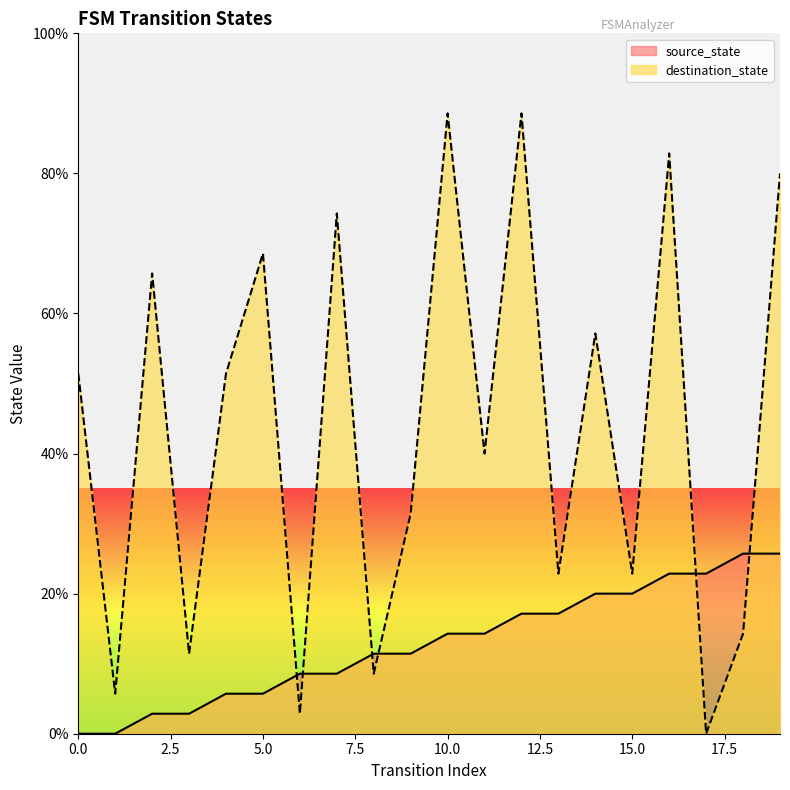

What is the sum of all destination_state values?

868.6